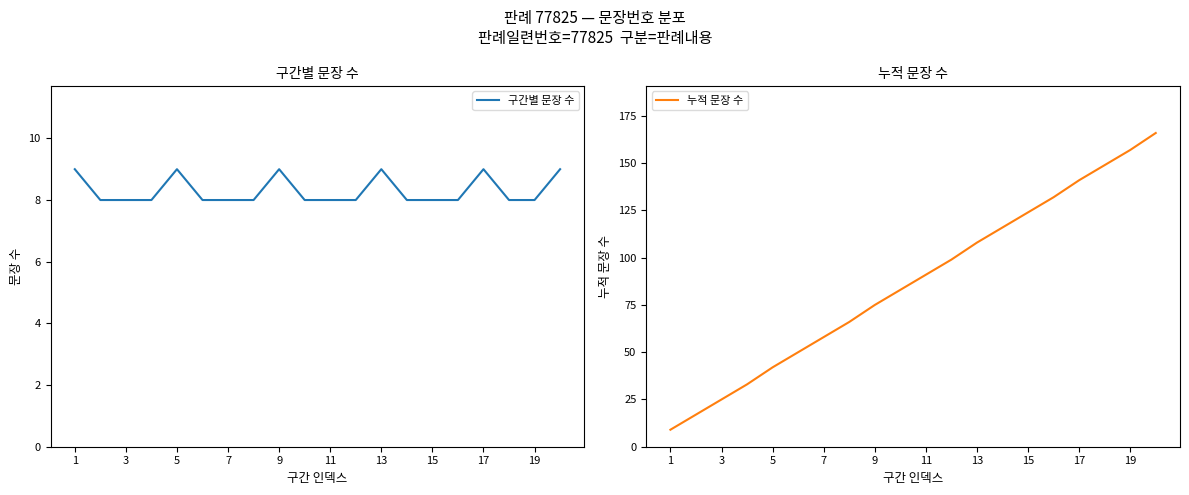

Is it true that 구간별 문장 수 equals 9 at 13?

True